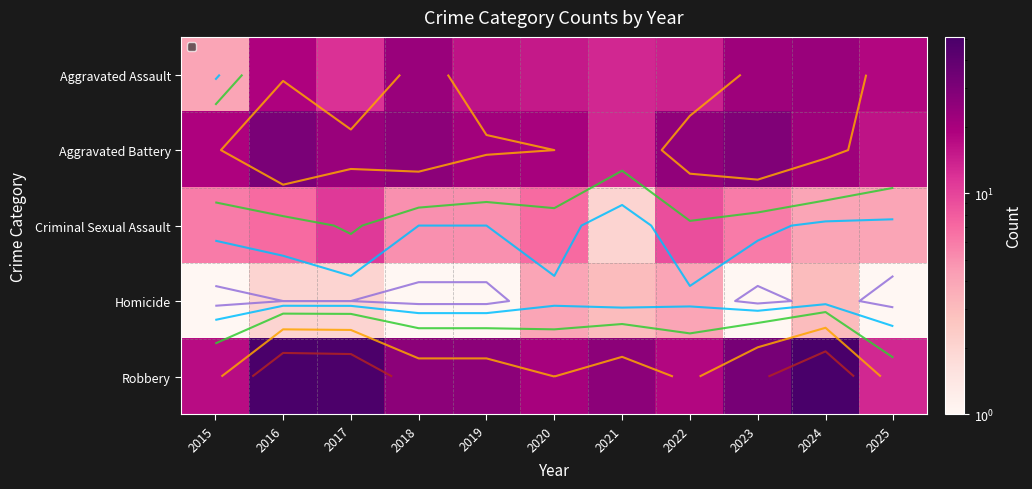

Between 2017 and 2016, which is larger?

2016